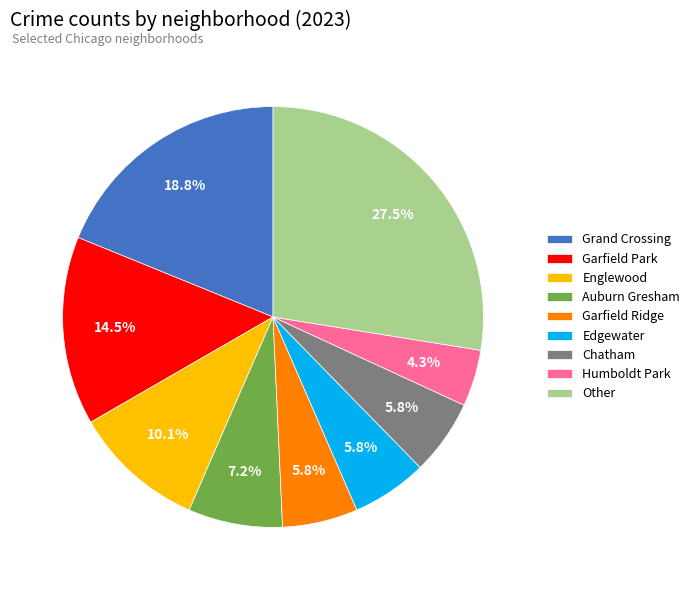

Which slice is the largest?

Other